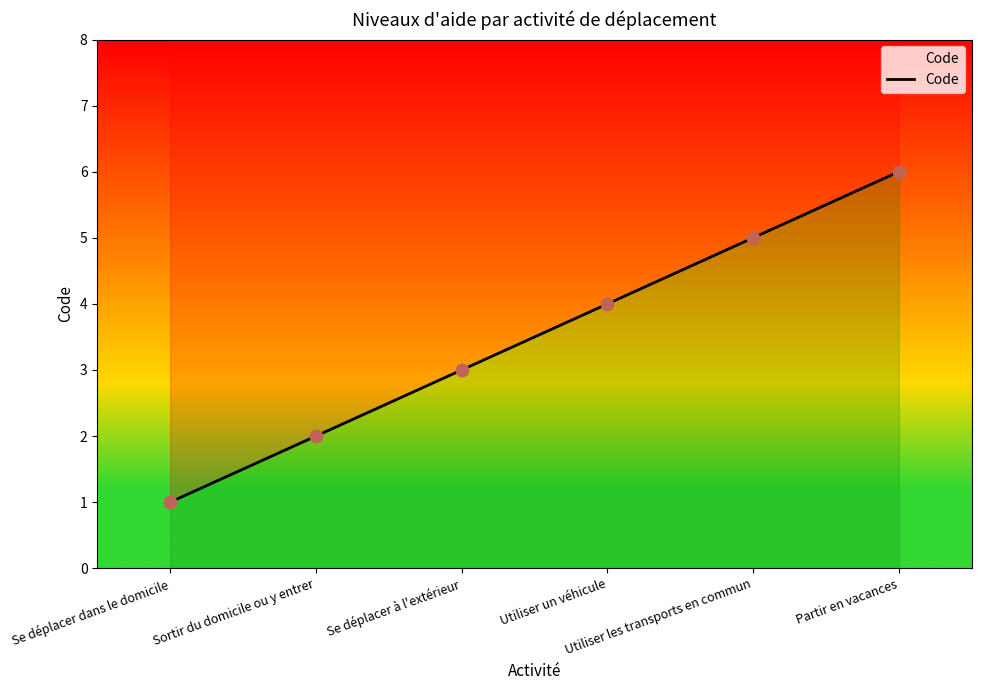

What is the ratio of the value at Utiliser un véhicule to the value at Sortir du domicile ou y entrer?

2.0